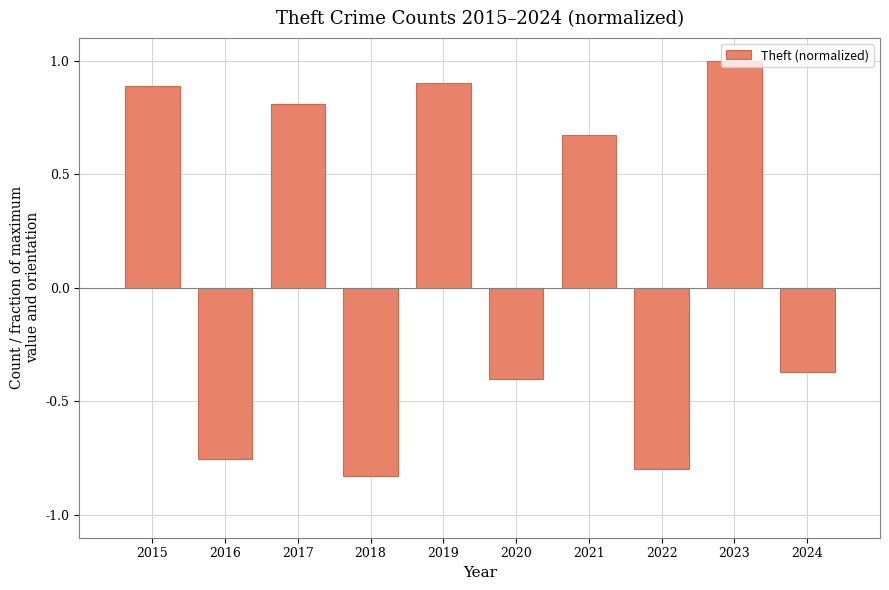

Does the chart contain any negative values?

Yes